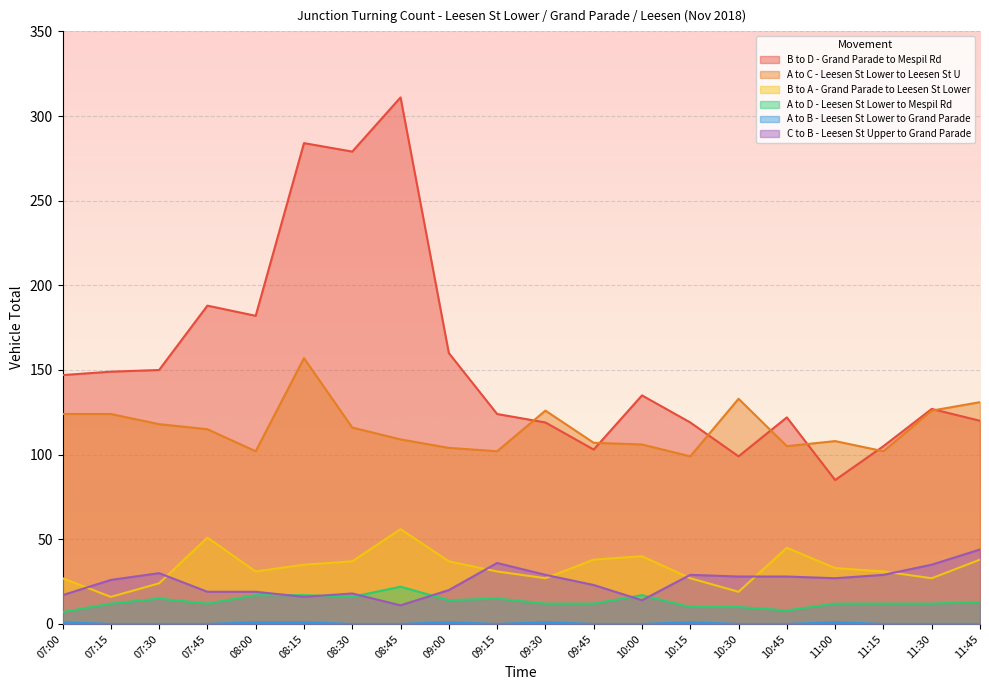

What is the label of the 2nd point from the left?

07:15